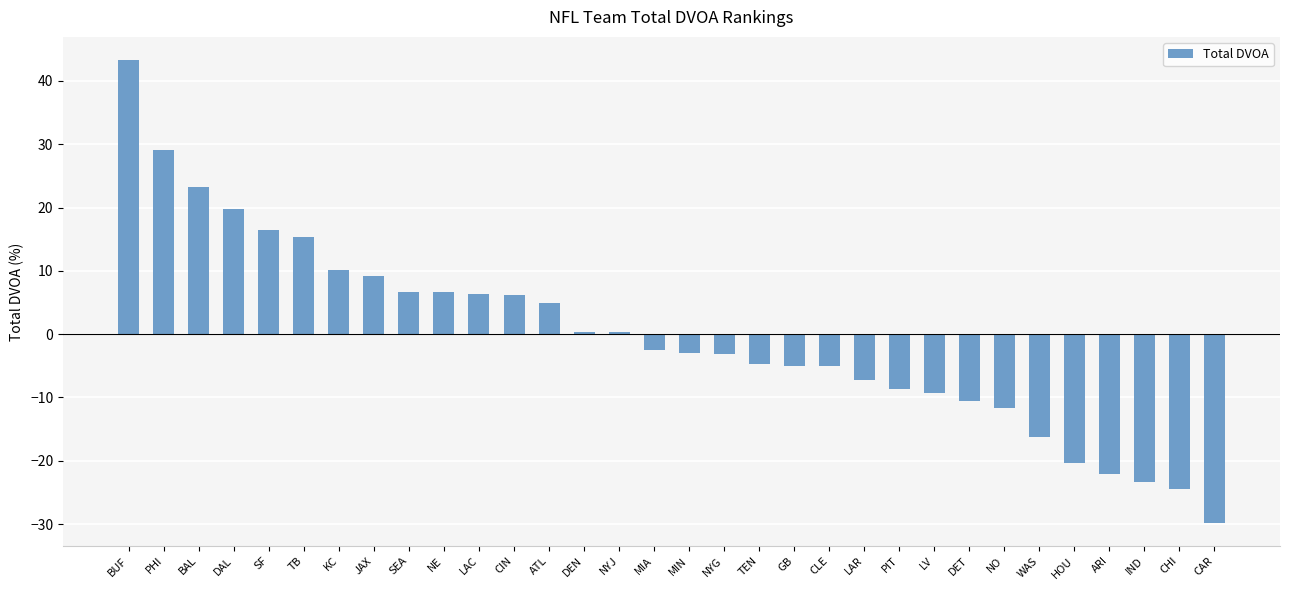

The value at CHI is -24.5. True or false?

True